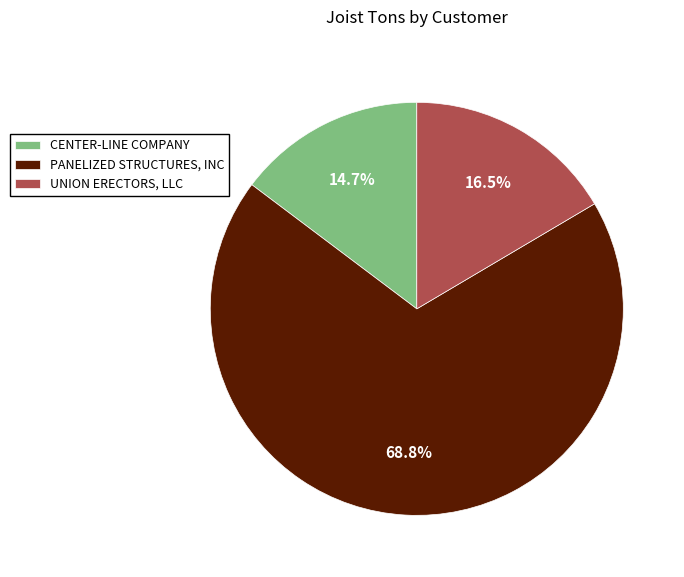

How many slices are in this pie chart?

3